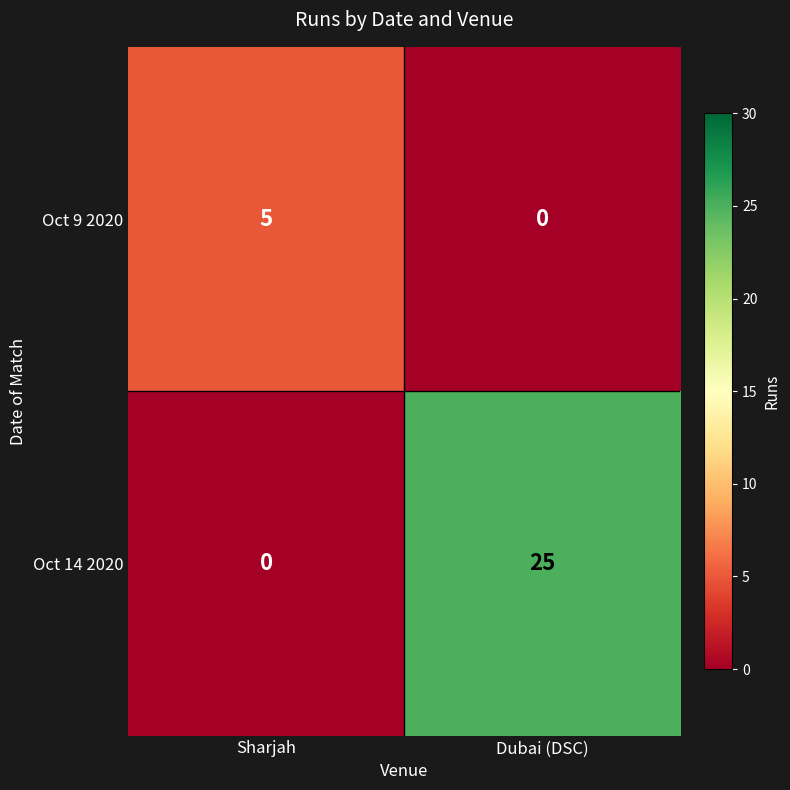

At which label does Oct 9 2020 reach its peak?

Sharjah